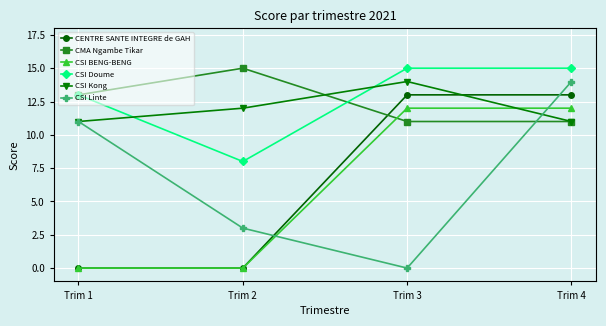

True or false: CSI Doume and CSI Linte cross at least once.

False